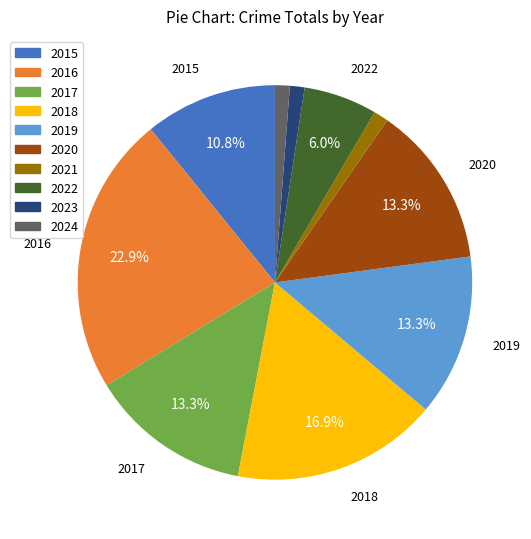

What percentage is NOT represented by 2022?

94.0%